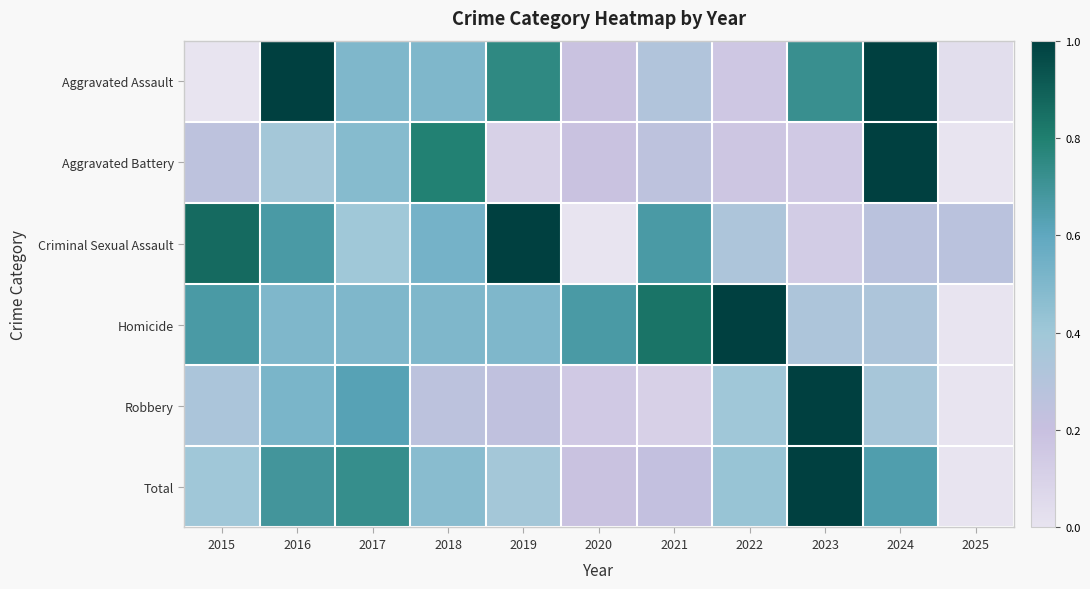

Rank the series at 2023 from lowest to highest value.

Criminal Sexual Assault, Aggravated Battery, Homicide, Aggravated Assault, Robbery, Total